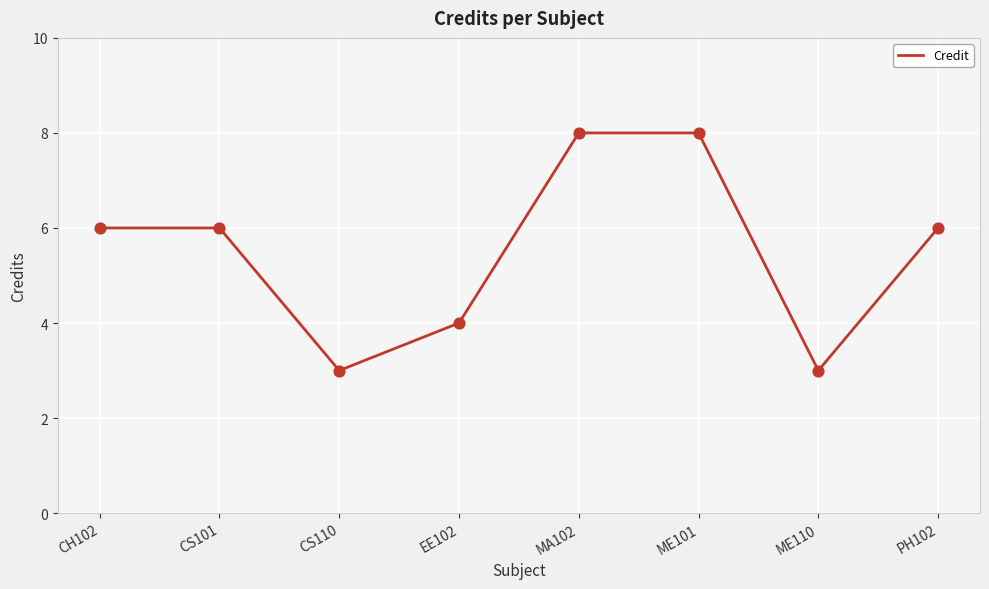

Approximately how many times larger is the value at ME101 compared to CS110?

2.7